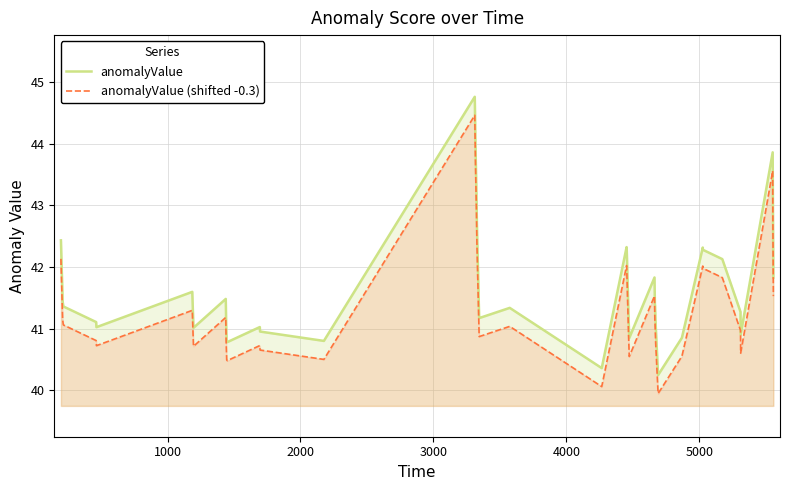

Rank the series by their maximum value, from highest to lowest.

anomalyValue, anomalyValue (shifted -0.3)